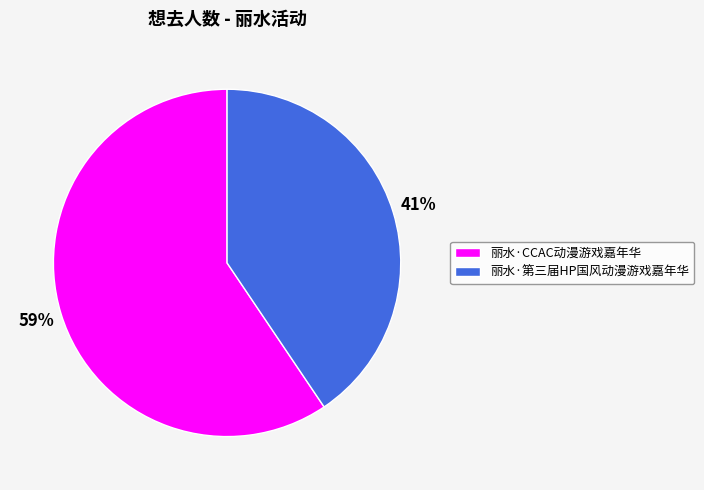

Combined, do 丽水·CCAC动漫游戏嘉年华 and 丽水·第三届HP国风动漫游戏嘉年华 account for over 50%?

Yes